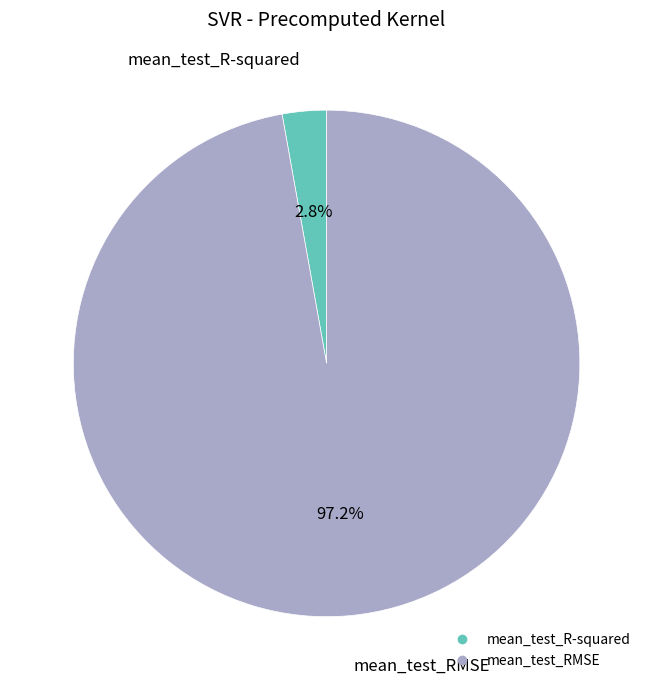

Do mean_test_R-squared and mean_test_RMSE together represent more than half of the pie?

Yes